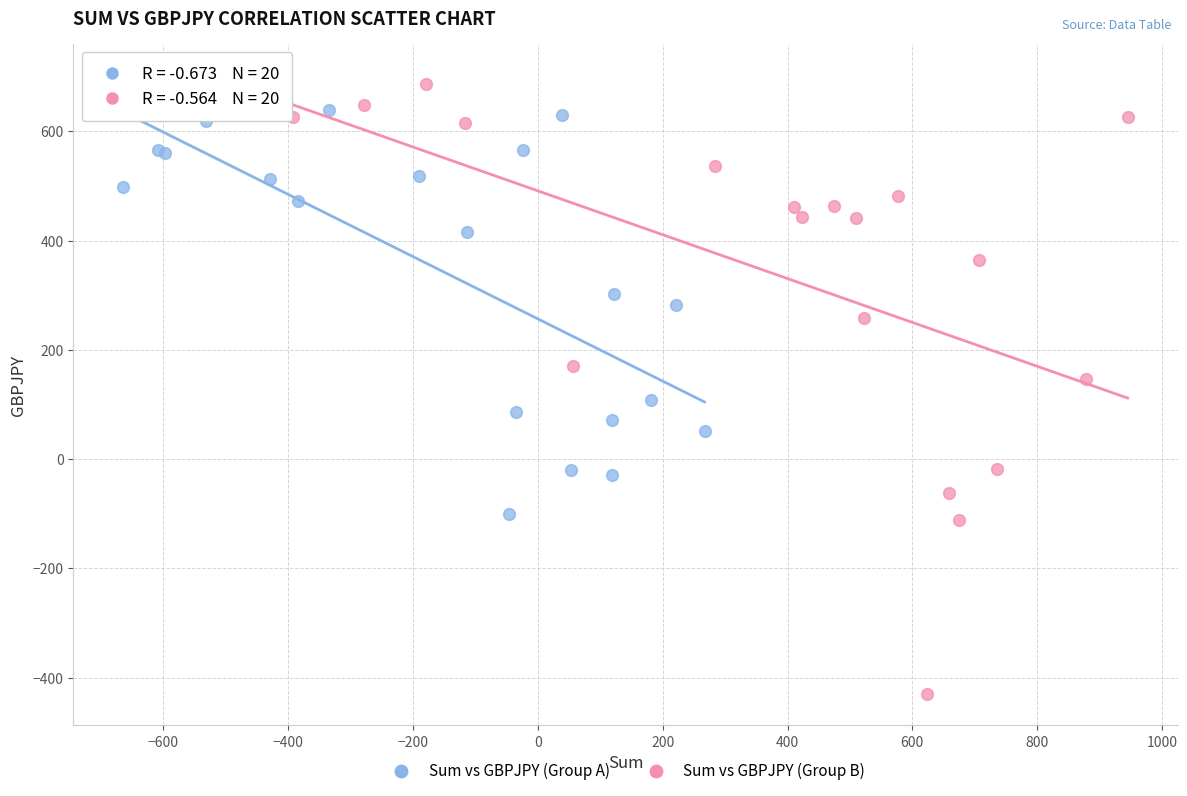

Which series has the widest spread of Y values?

Sum vs GBPJPY (Group B)